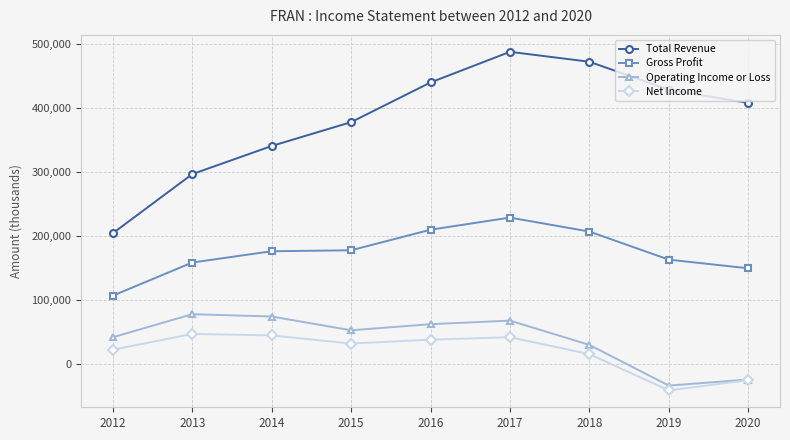

Count the number of data series in this chart.

4